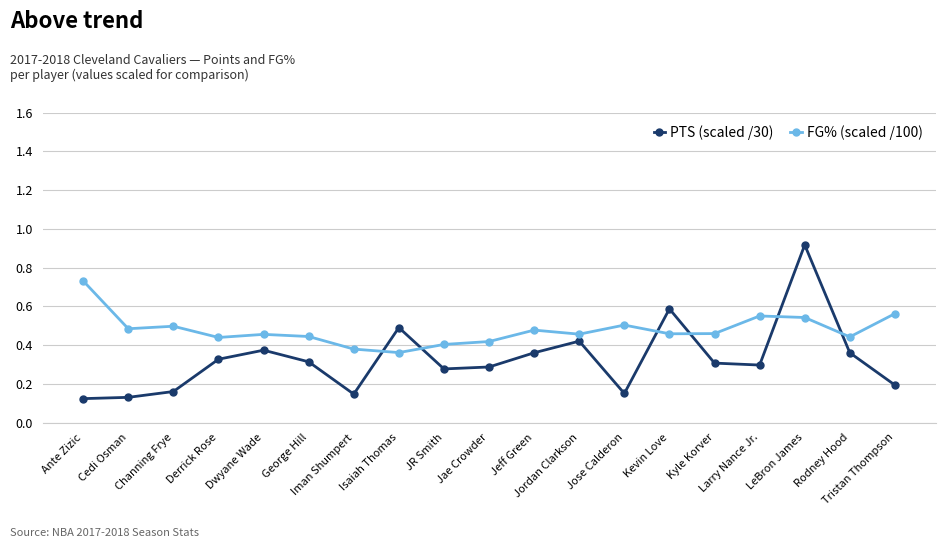

What are all the series names shown in the legend?

PTS (scaled /30), FG% (scaled /100)